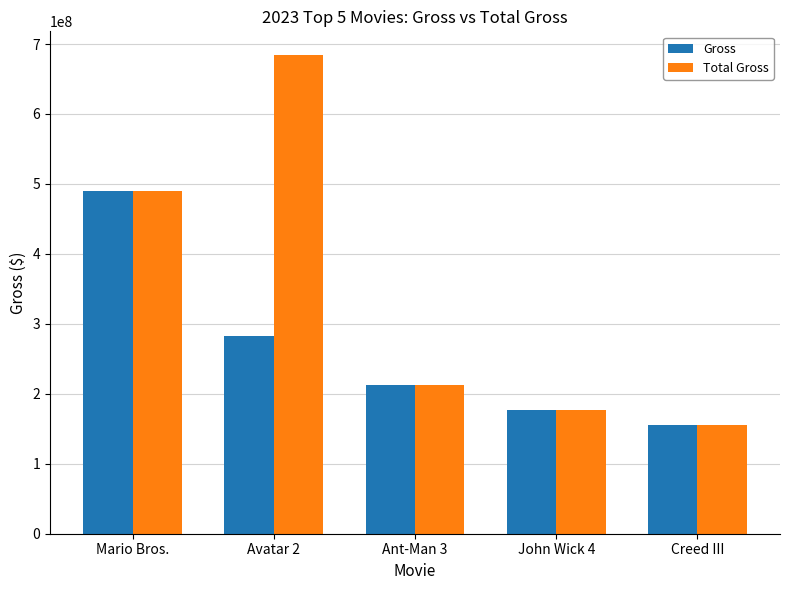

Which series has the largest range (max minus min)?

Total Gross